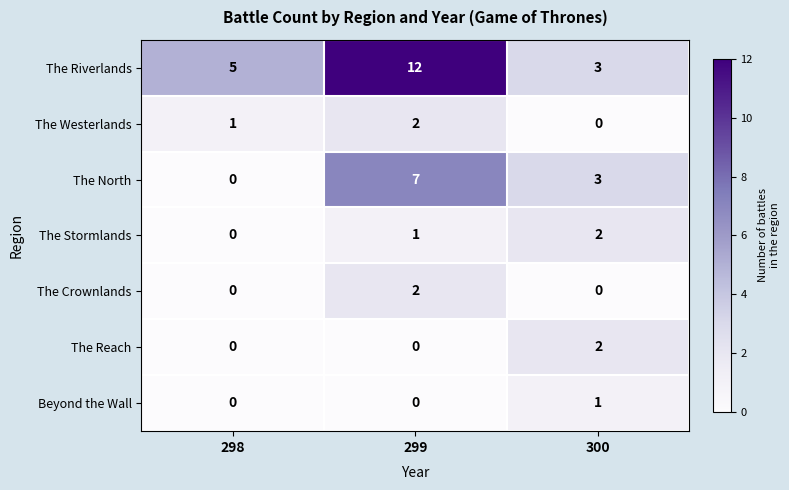

At how many categories does at least one series exceed 10?

1